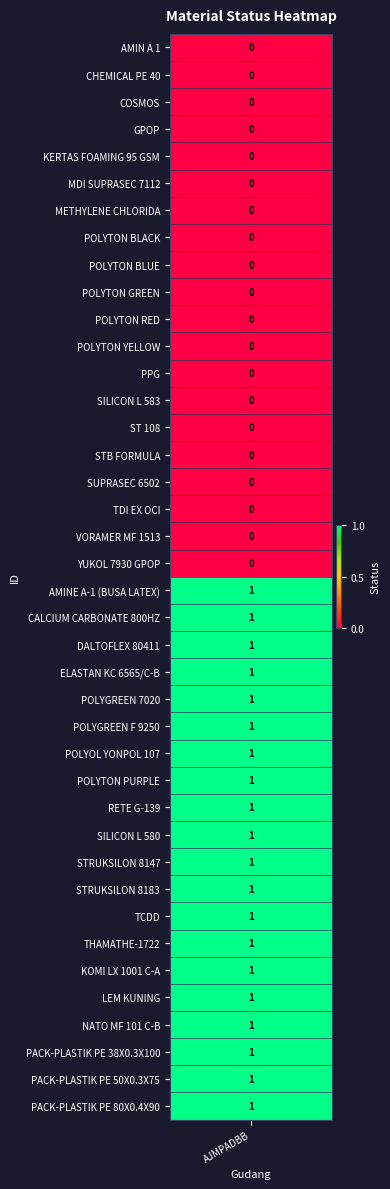

What is the maximum value shown in the chart?

1